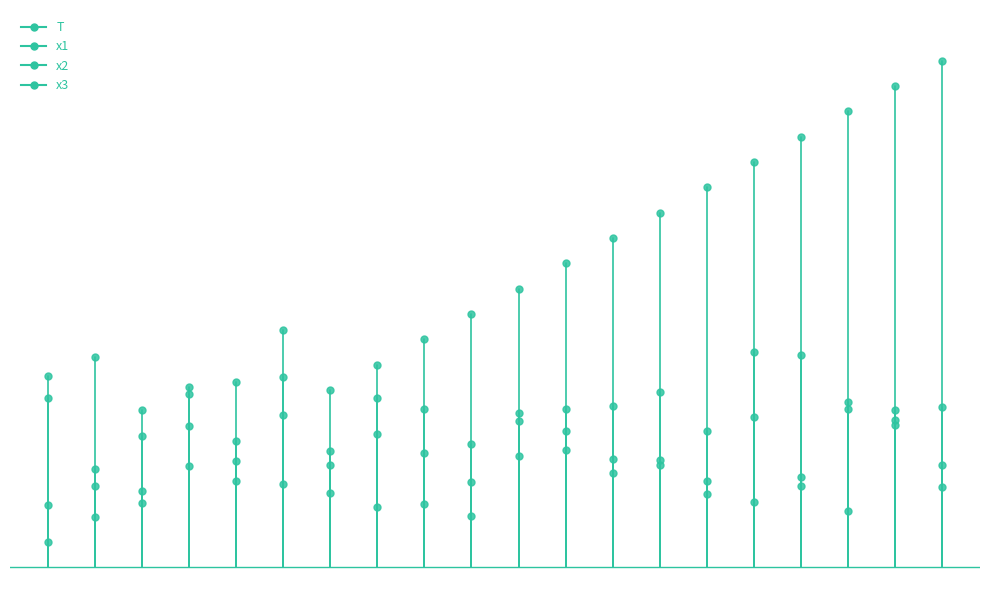

What is the average value of the T series?

0.5